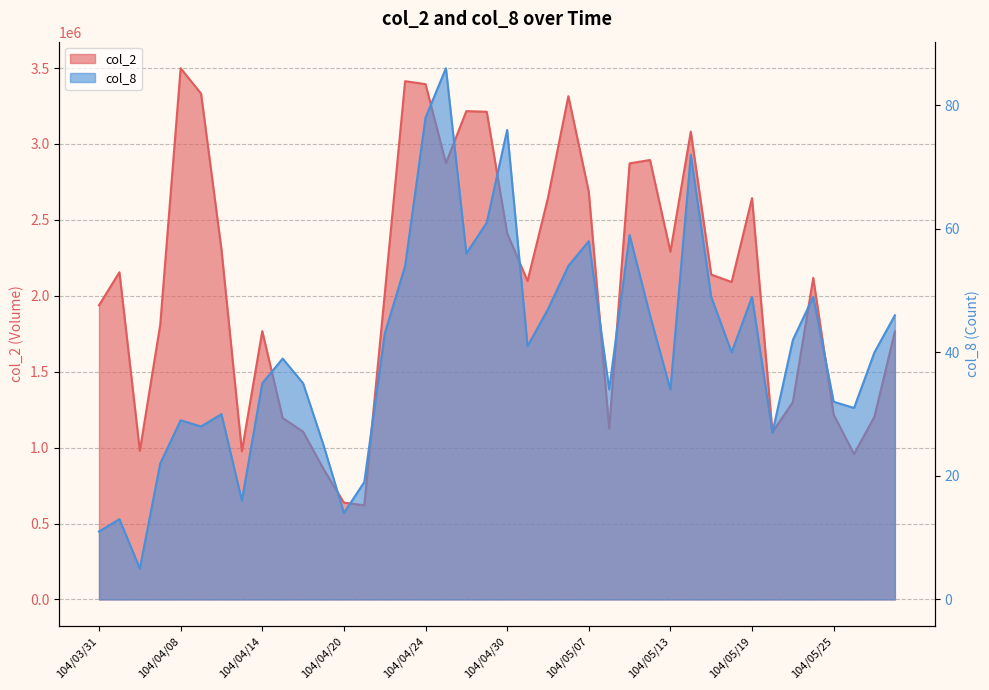

What is the difference between the col_8 values at 104/05/12 and 104/05/11?

13